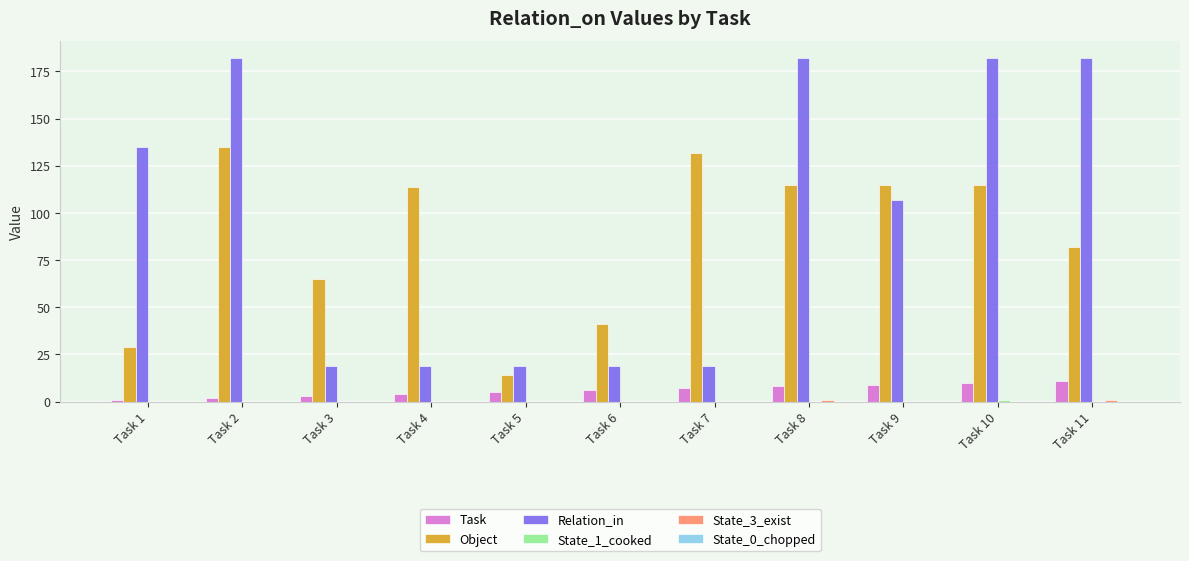

Which series has the largest total across all categories?

Relation_in